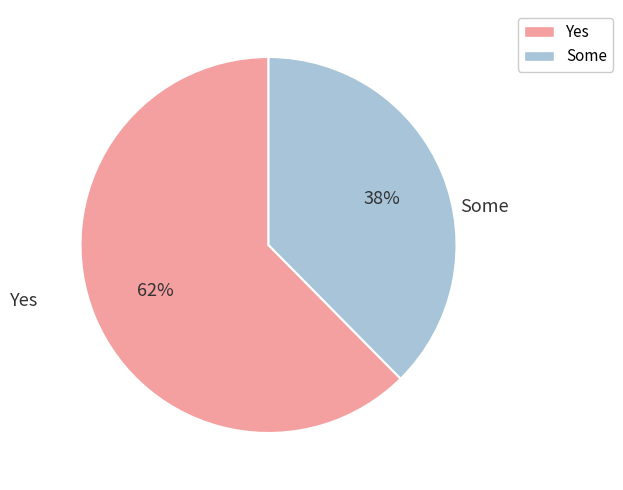

How many slices are in this pie chart?

2